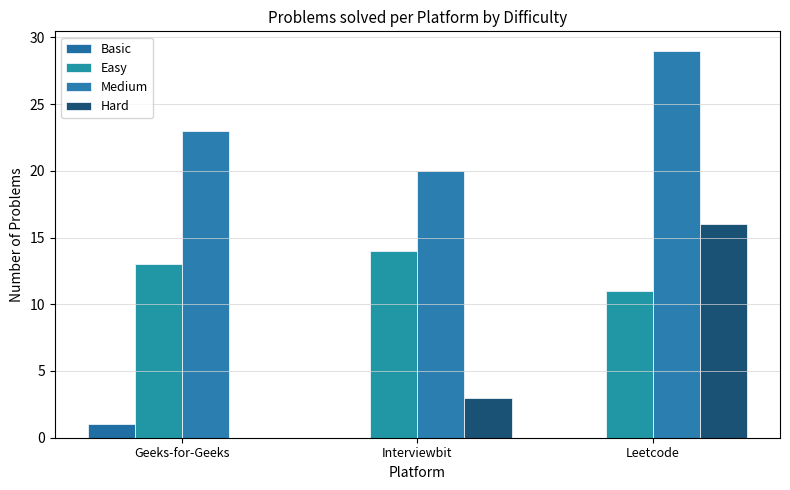

At Interviewbit, list the series in order from smallest to largest.

Basic, Hard, Easy, Medium